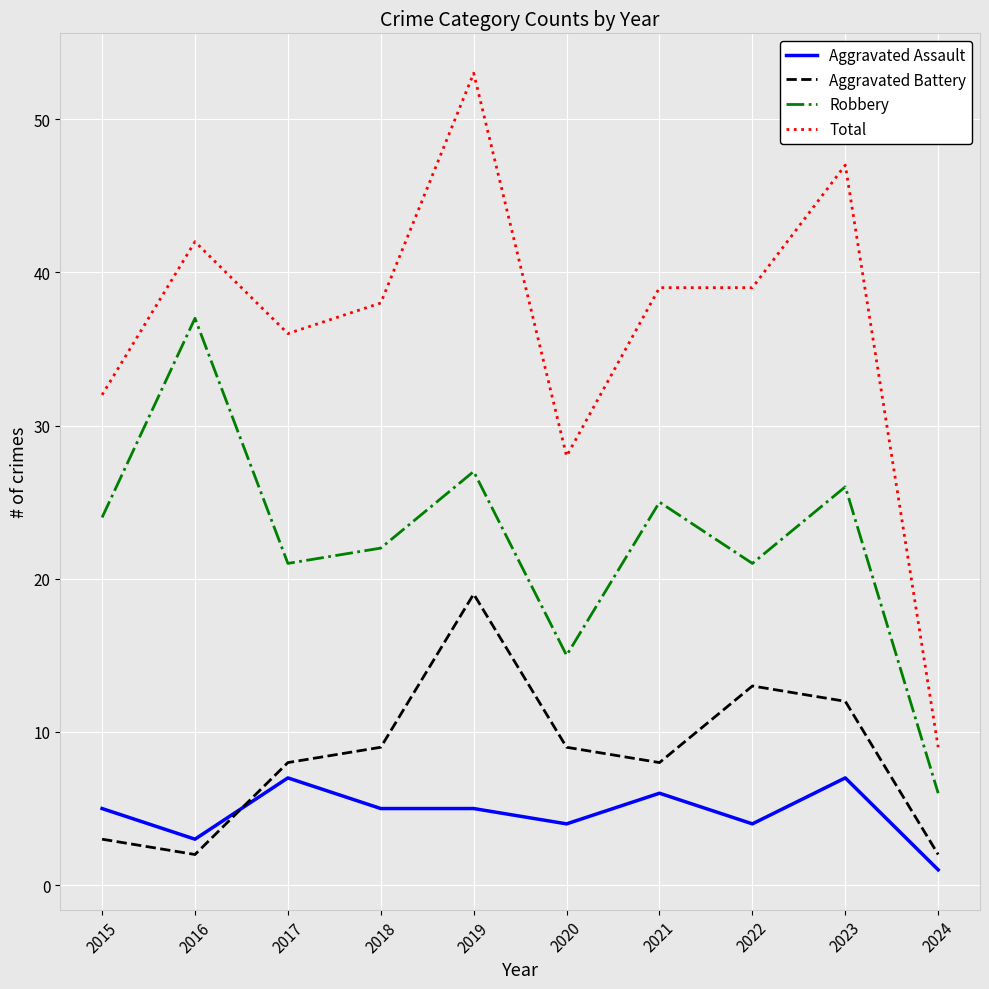

Which label corresponds to the smallest value in the chart?

2024